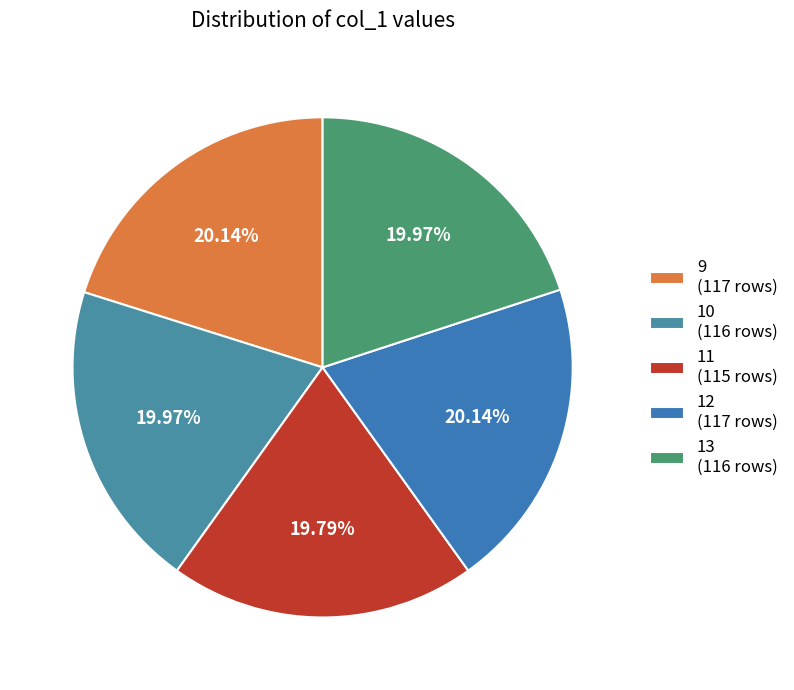

To the nearest percent, what is the difference between the largest and smallest slice percentages?

0%